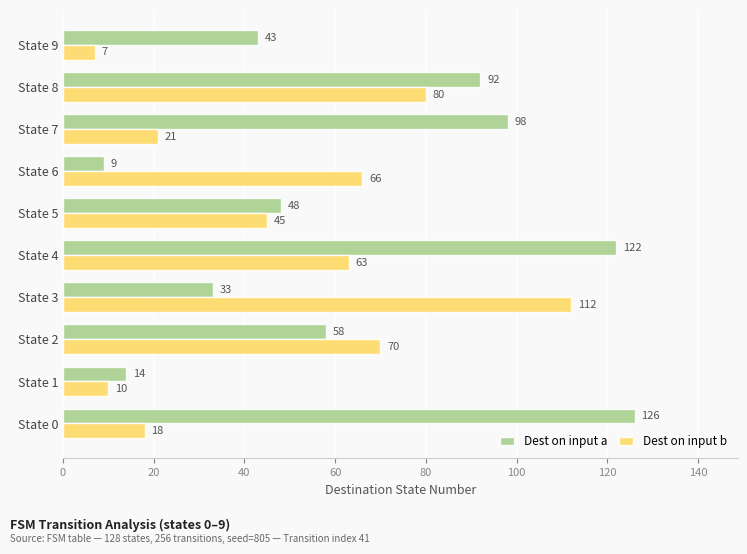

Which series changed the most between State 2 and State 4?

Dest on input a